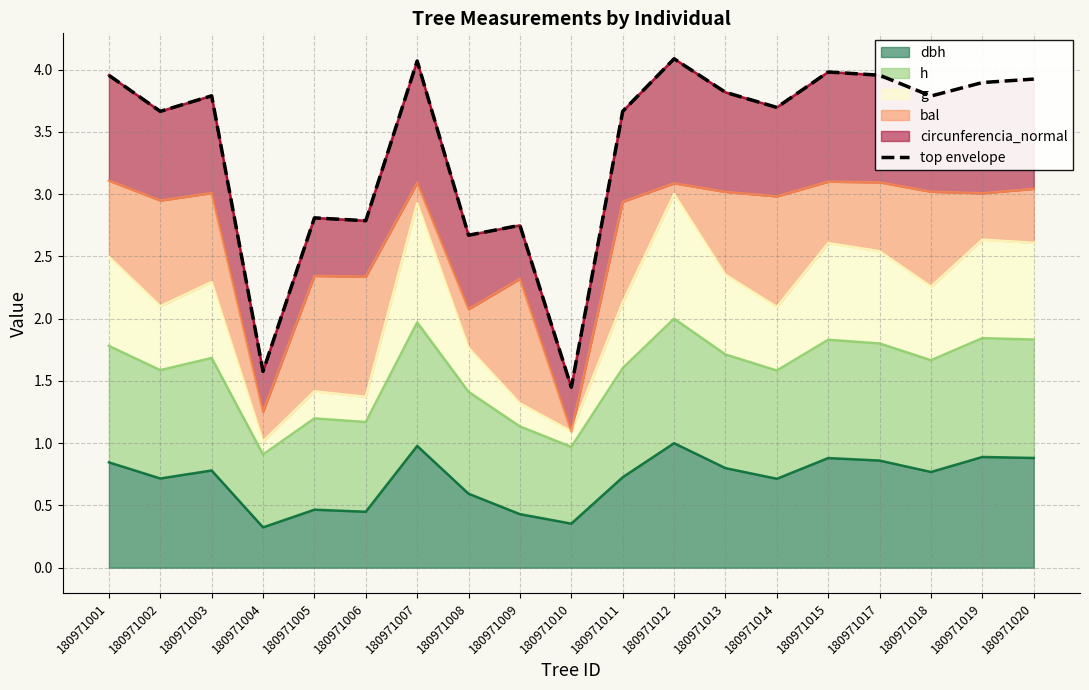

Reading left to right, extract all data points from this chart.

4.0	3.7	3.8	1.6	2.8	2.8	4.1	2.7	2.7	1.4	3.7	4.1	3.8	3.7	4.0	4.0	3.8	3.9	3.9